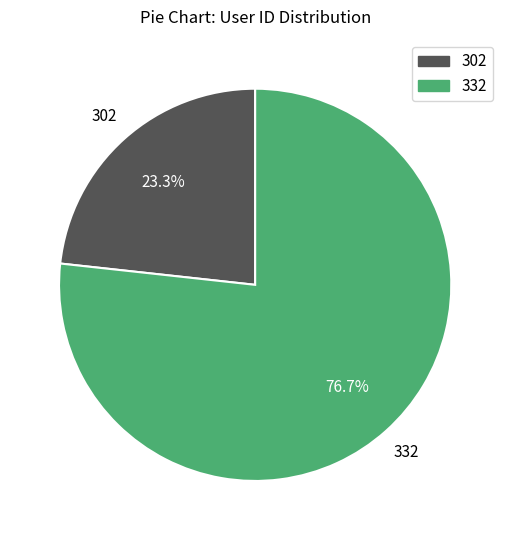

Is there a majority slice in this chart?

Yes